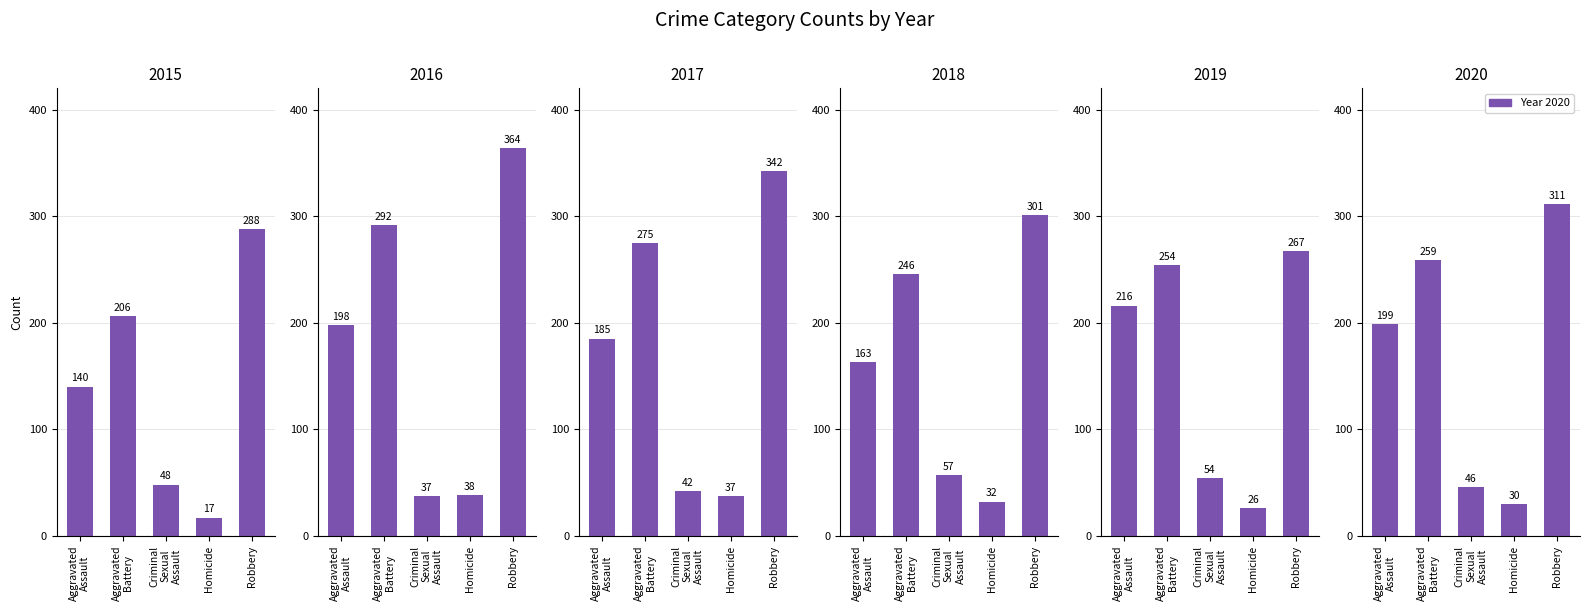

Reading left to right, list all the values displayed in this chart.

2015: 140	206	48	17	288
2016: 198	292	37	38	364
2017: 185	275	42	37	342
2018: 163	246	57	32	301
2019: 216	254	54	26	267
2020: 199	259	46	30	311